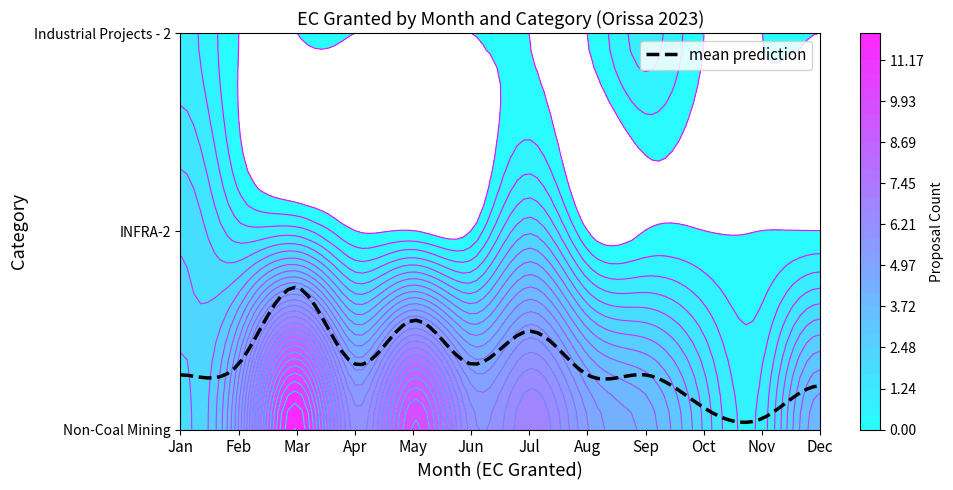

What is the total value across all series at Feb?

6